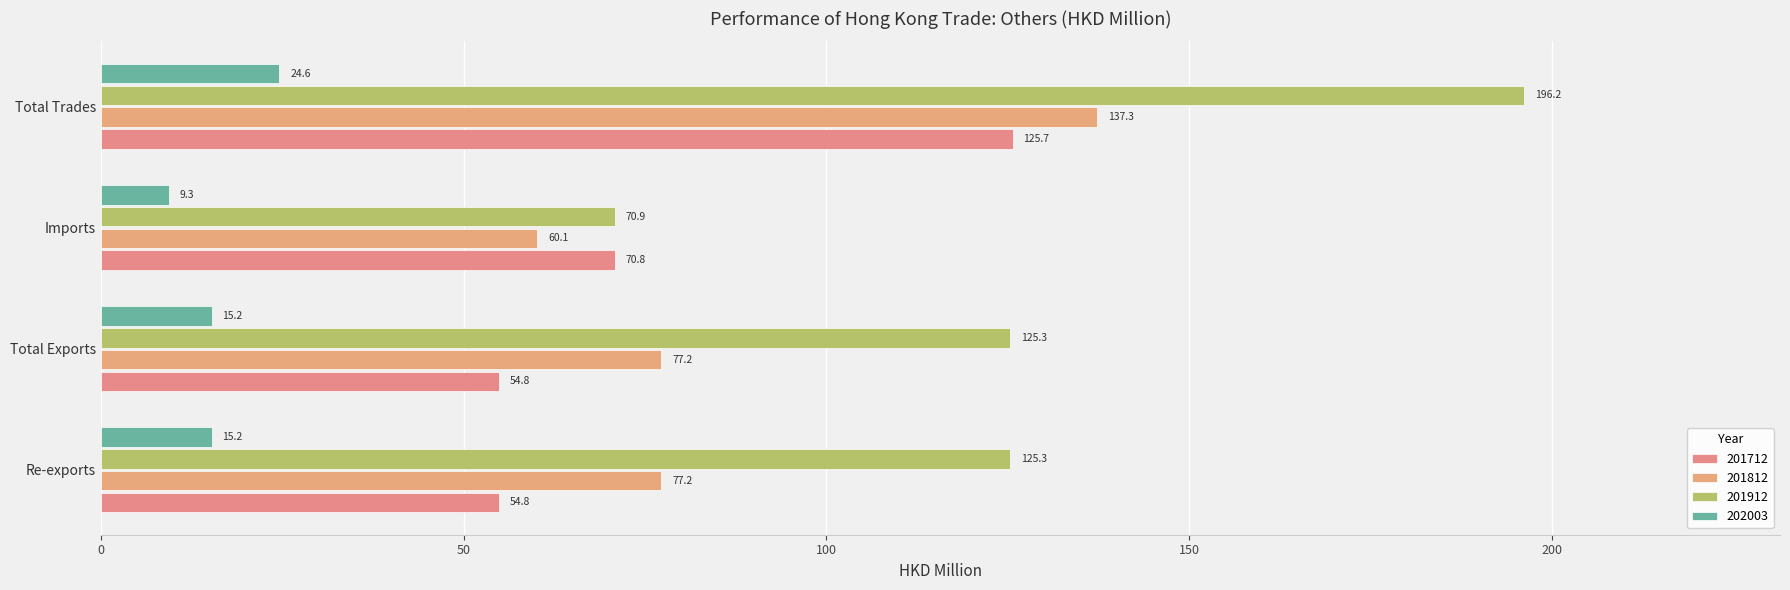

True or false: 201912 has a value of 125.3 at Total Exports.

True